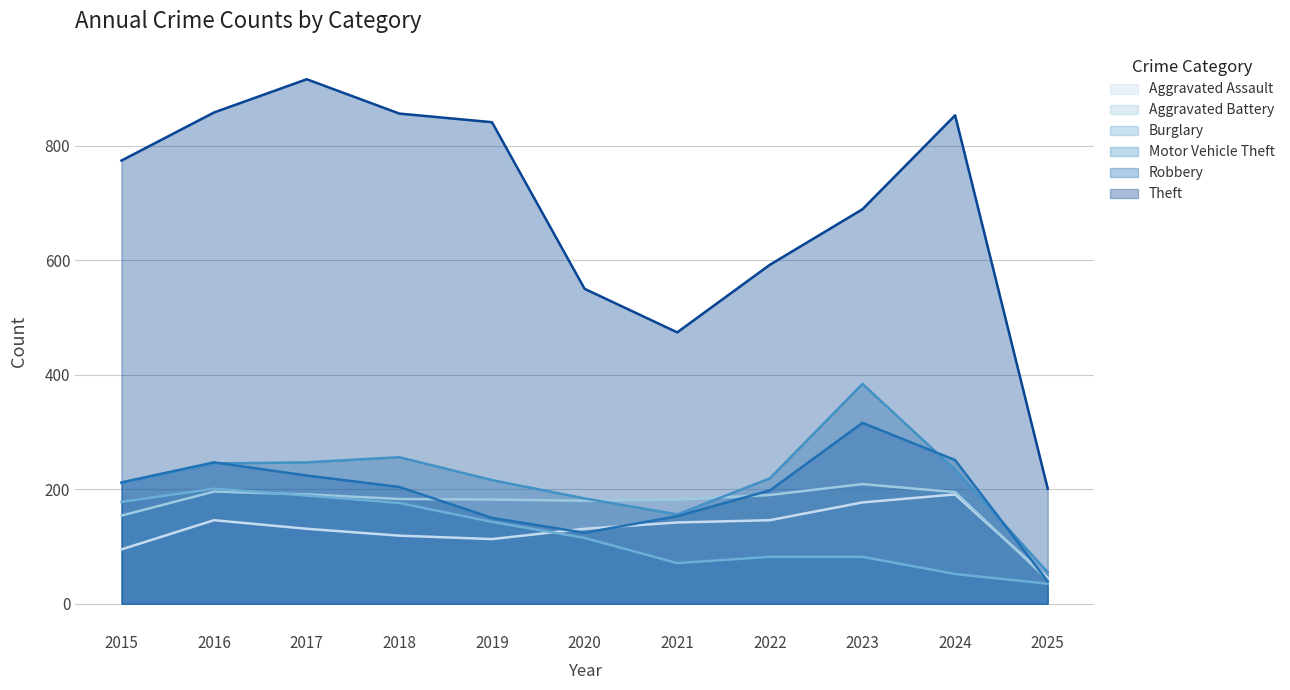

What is the difference between the second highest and second lowest values in the Burglary series?

137